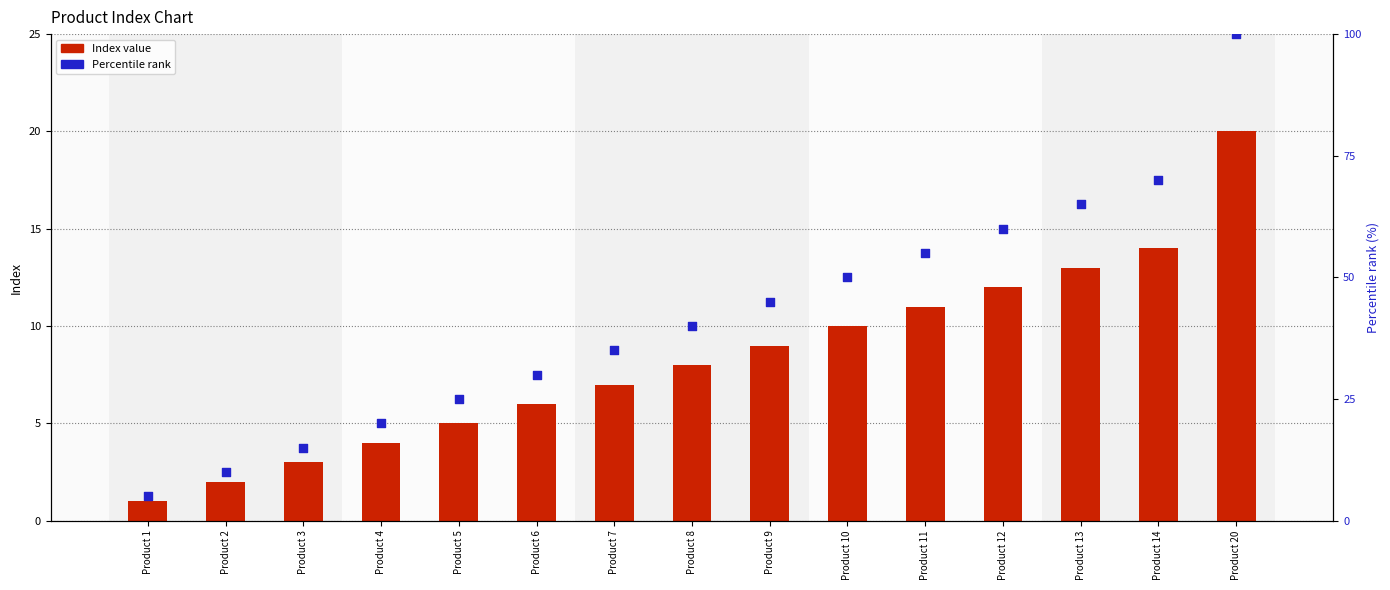

What is the total value across all series at Product 5?

30.0